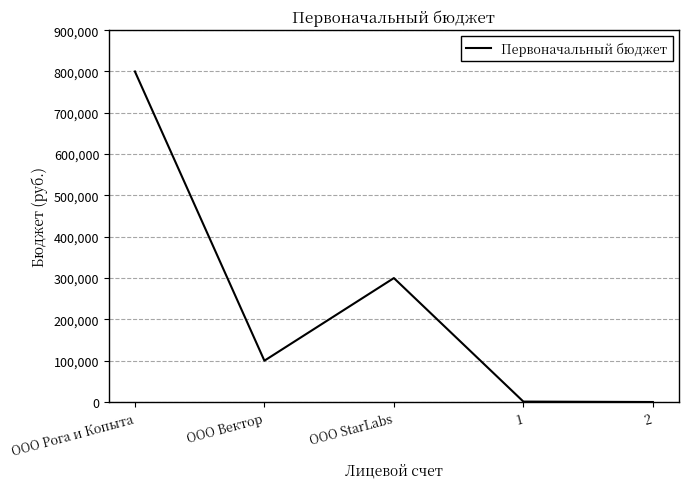

What is the difference between the maximum and minimum values?

800000